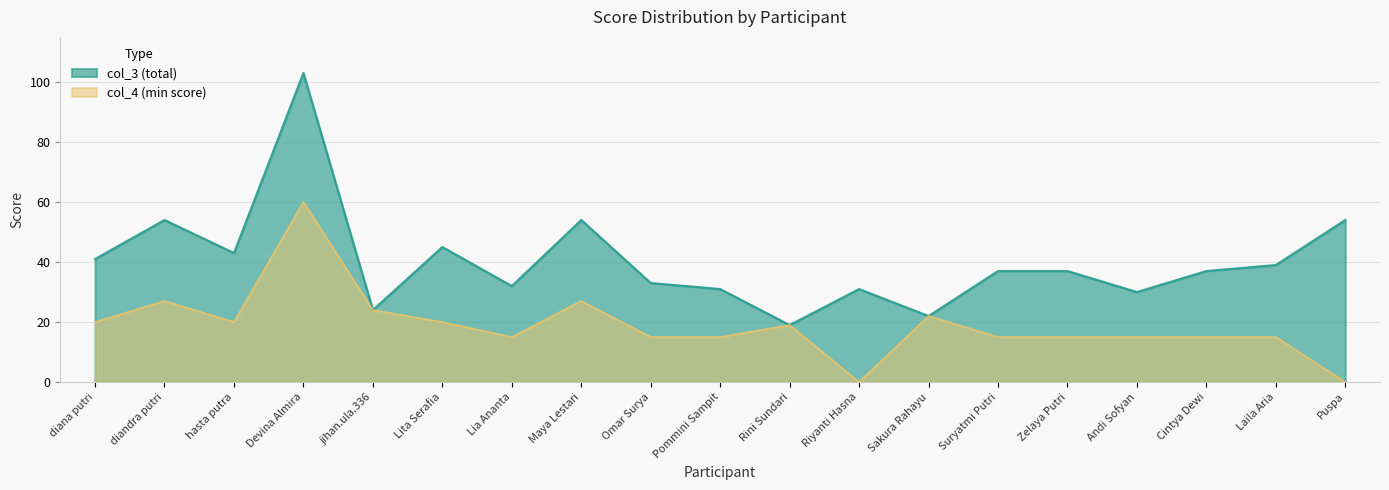

Reading left to right, extract all data points from this chart.

col_4 (min score): diana putri=20	diandra putri=27	hasta putra=20	Devina Almira=60	jihan.ula.336=24	Lita Serafia=20	Lia Ananta=15	Maya Lestari=27	Omar Surya=15	Pommini Sampit=15	Rini Sundari=19	Riyanti Hasna=0	Sakura Rahayu=22	Suryatmi Putri=15	Zelaya Putri=15	Andi Sofyan=15	Cintya Dewi=15	Laila Aria=15	Puspa=0
col_3 (total): diana putri=41	diandra putri=54	hasta putra=43	Devina Almira=103	jihan.ula.336=24	Lita Serafia=45	Lia Ananta=32	Maya Lestari=54	Omar Surya=33	Pommini Sampit=31	Rini Sundari=19	Riyanti Hasna=31	Sakura Rahayu=22	Suryatmi Putri=37	Zelaya Putri=37	Andi Sofyan=30	Cintya Dewi=37	Laila Aria=39	Puspa=54